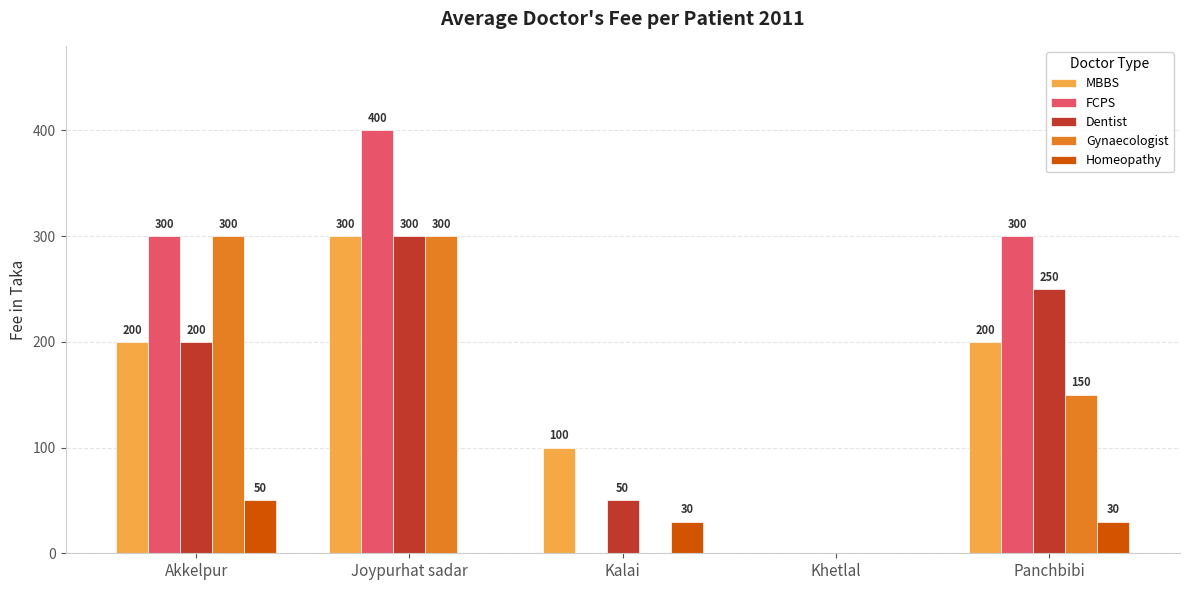

Which series has the widest spread of values?

FCPS